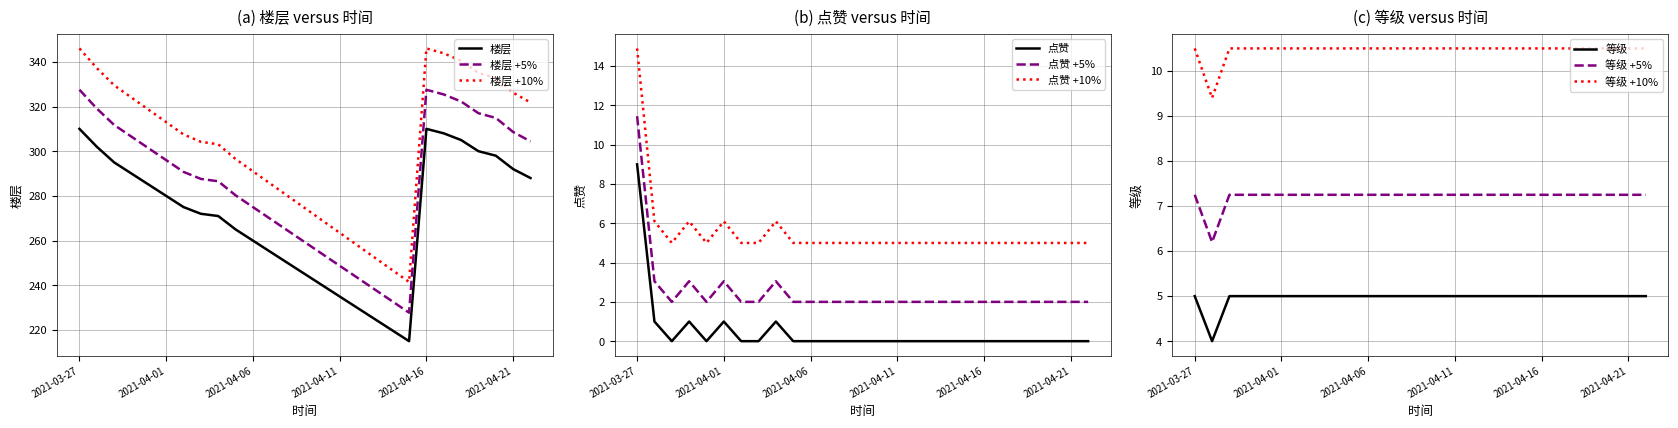

Where does the 等级 series first go above 7?

2021-03-27